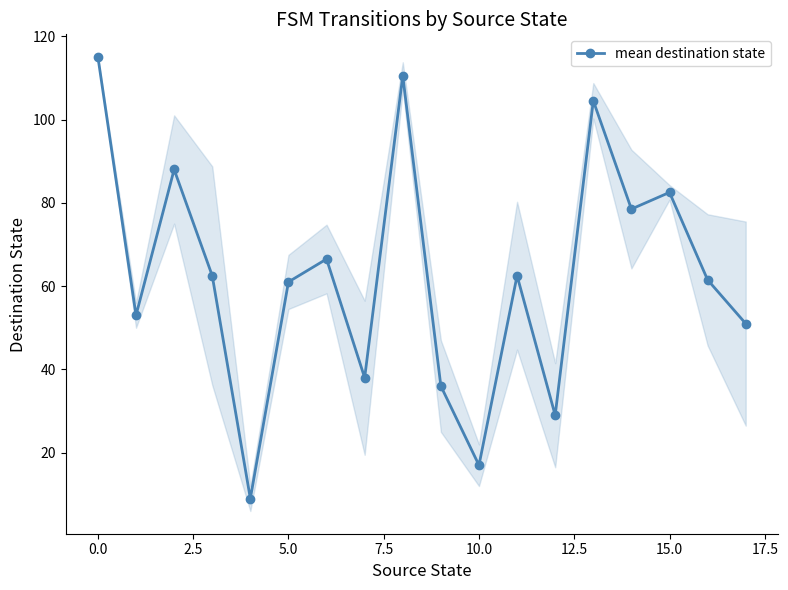

What is the smallest value displayed?

9.0